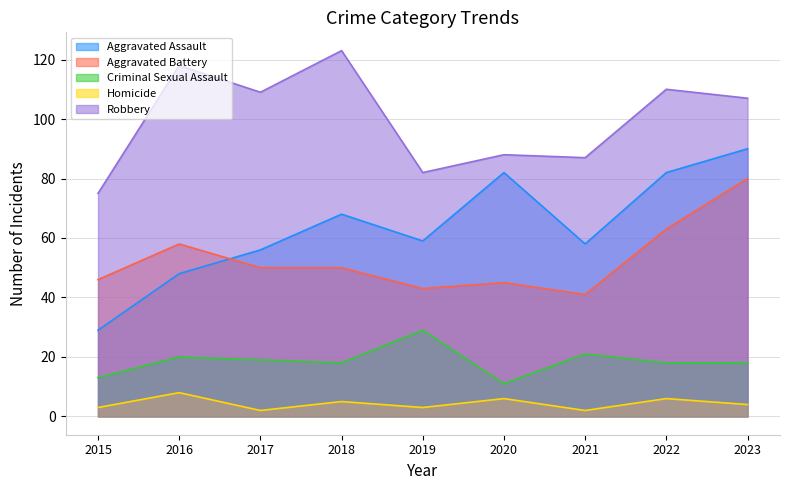

What is the difference between the maximum and second lowest values in the Aggravated Assault series?

42